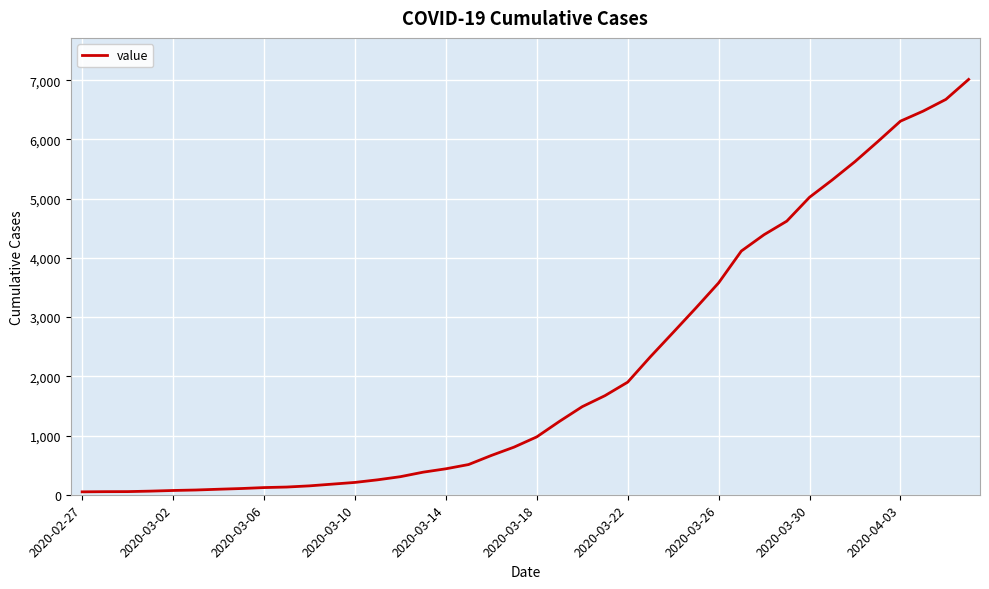

What is the maximum value shown in the chart?

7013